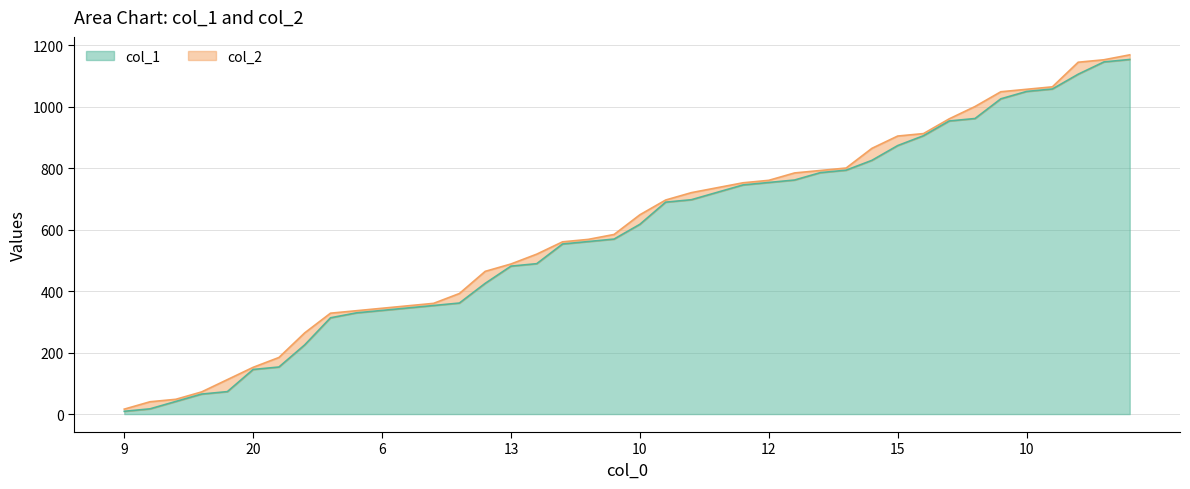

At how many categories does at least one series exceed 1042?

6